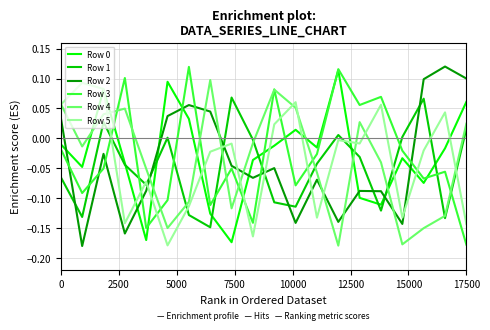

Which series ends up on top after the final intersection of Row 5 and Row 1?

Row 1